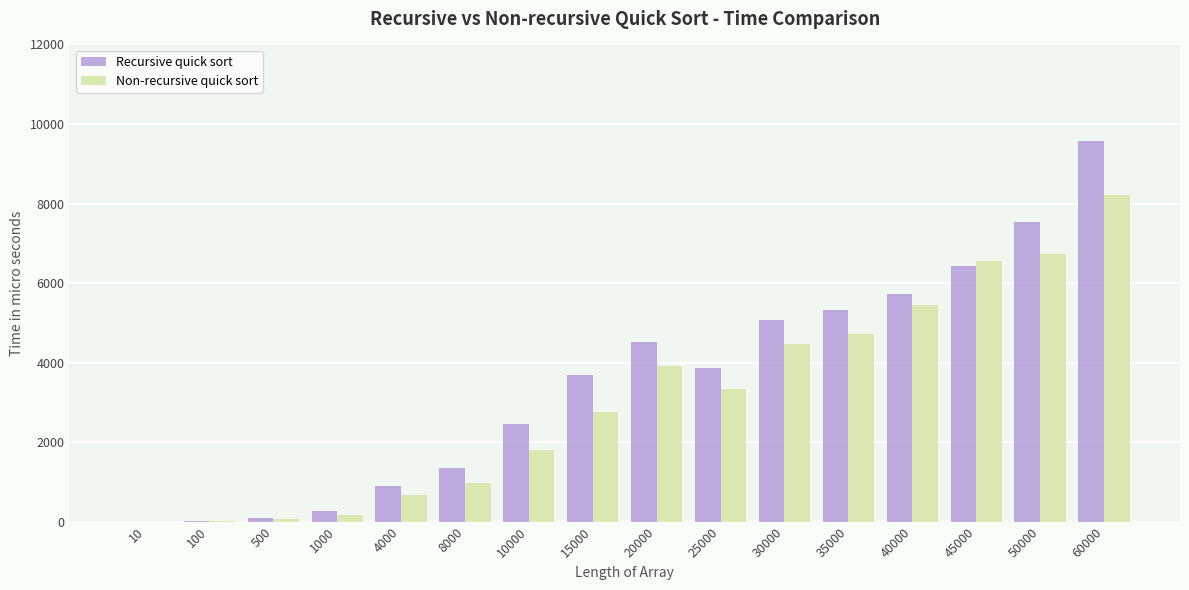

Between 1000 and 35000, which series saw the biggest shift?

Recursive quick sort